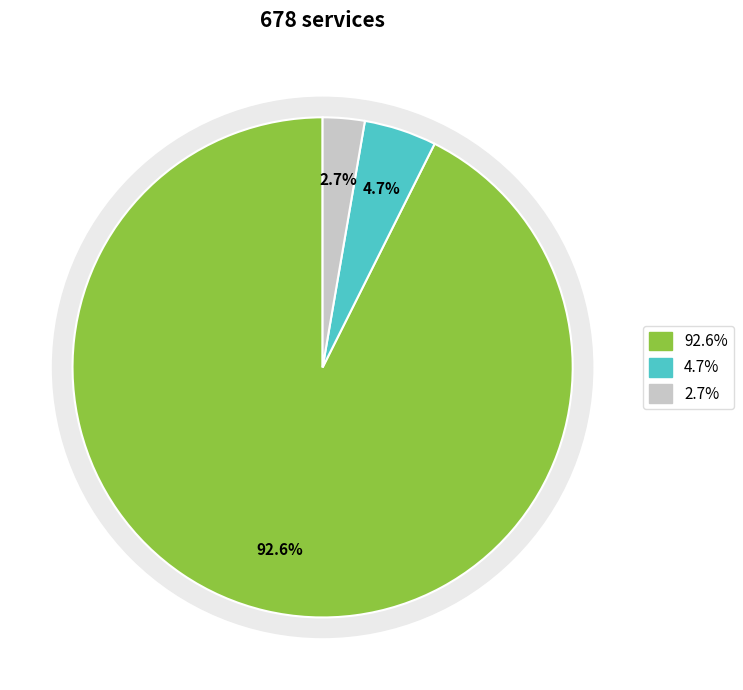

To the nearest percent, what is the difference between the largest and smallest slice percentages?

90%